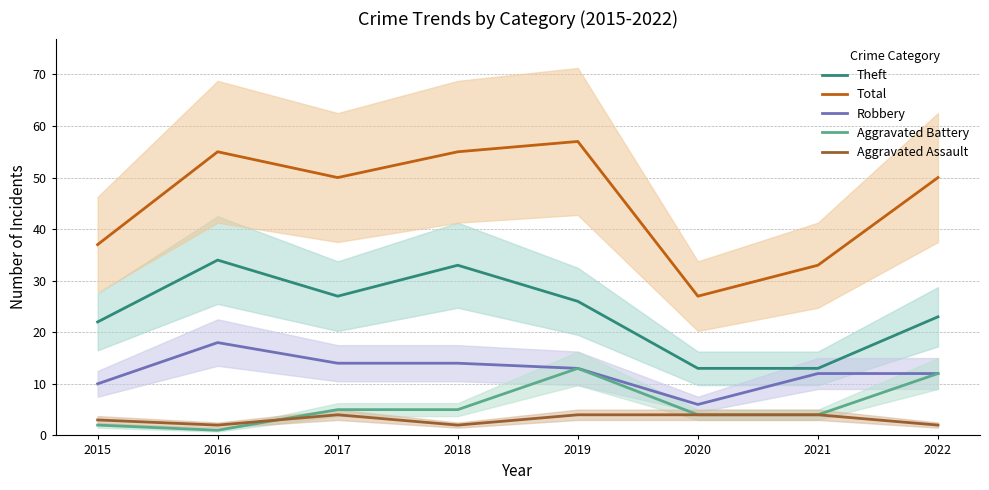

What is the difference between the highest and lowest values at 2018?

53